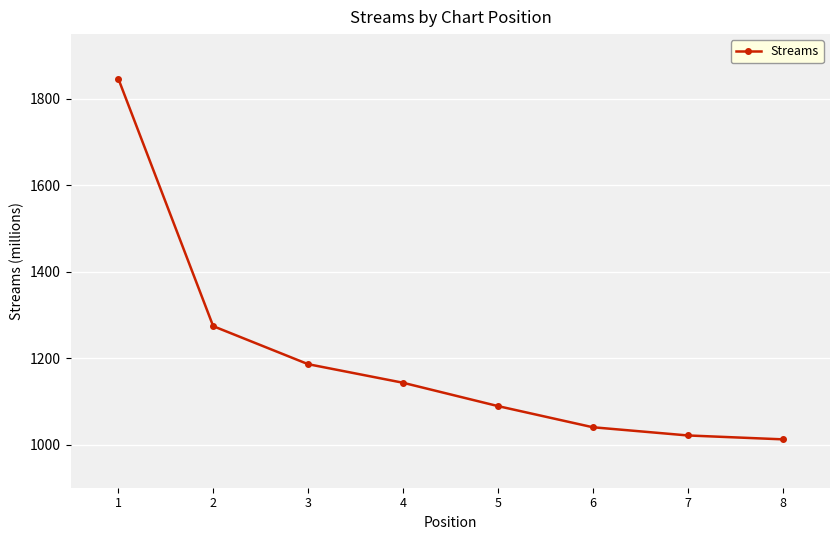

What is the greatest value displayed?

1847